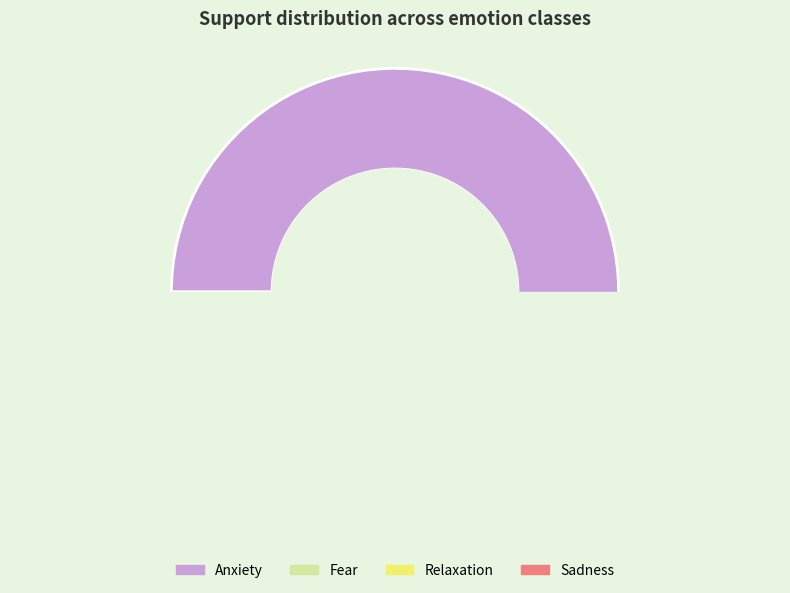

To the nearest percent, what is the average slice percentage?

25%